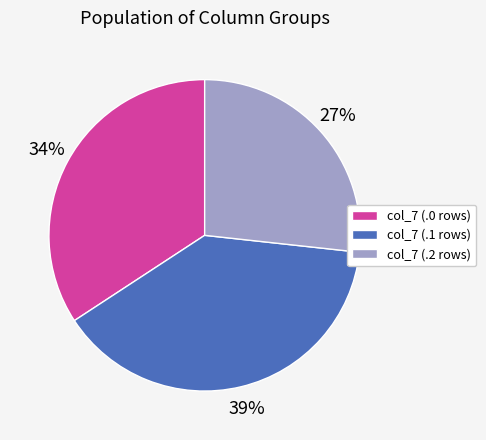

To the nearest percent, what is the difference between the largest and smallest slice percentages?

12%